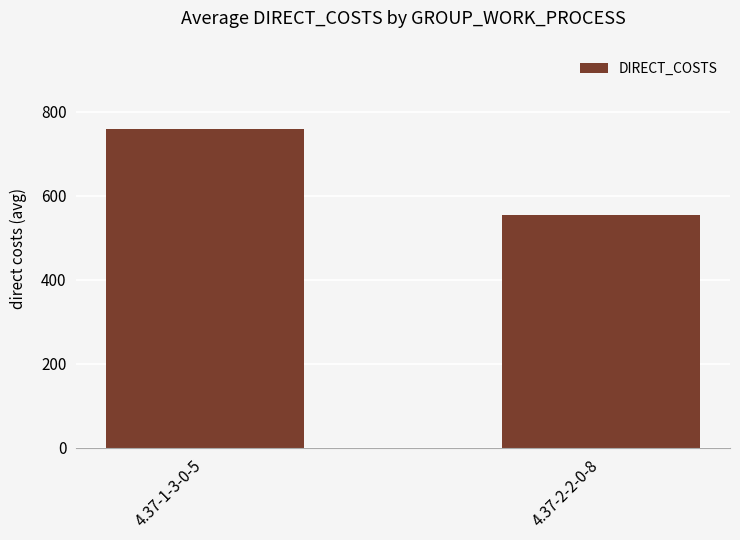

What is the sum of the values at 4.37-1-3-0-5 and 4.37-2-2-0-8?

1313.1